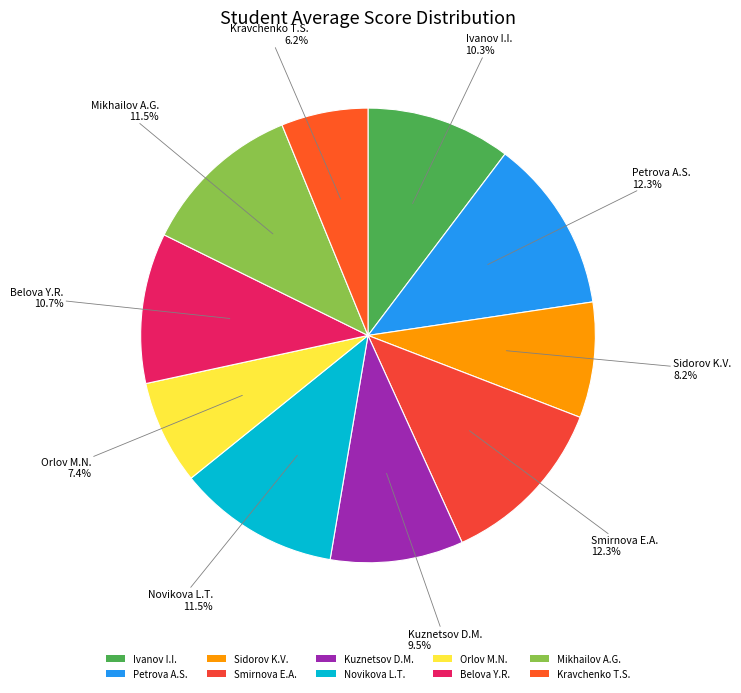

What is the smallest slice in the pie chart?

Kravchenko T.S.